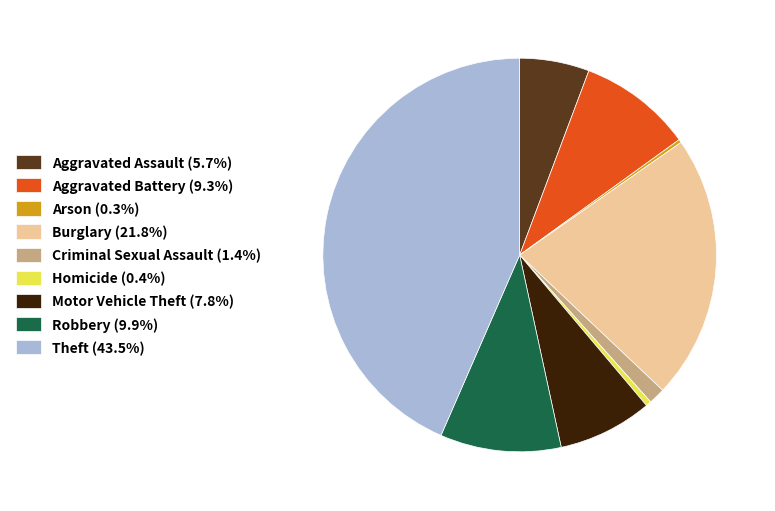

Does any single category account for the majority?

No